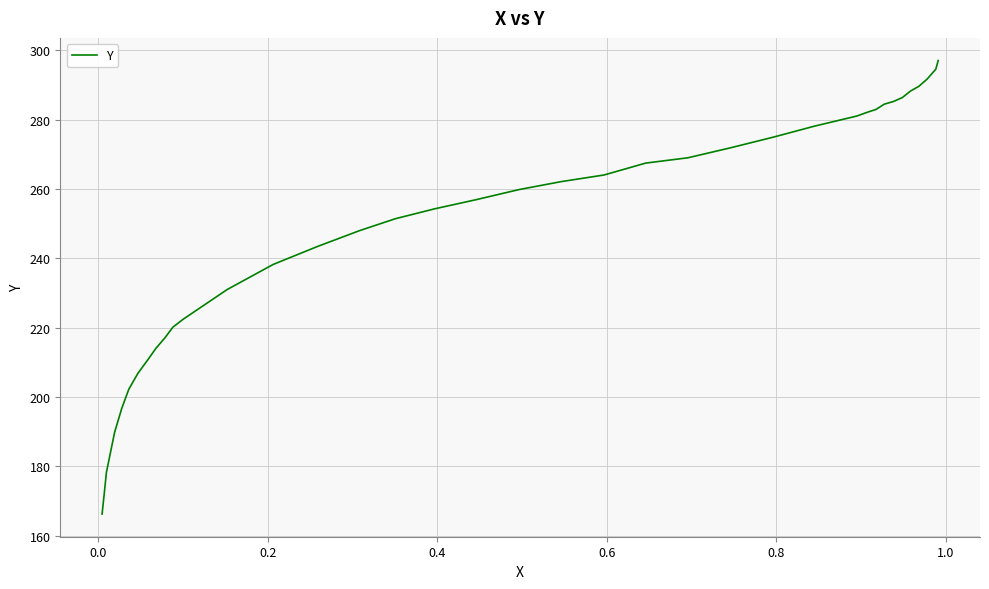

How many data points are above 259?

19